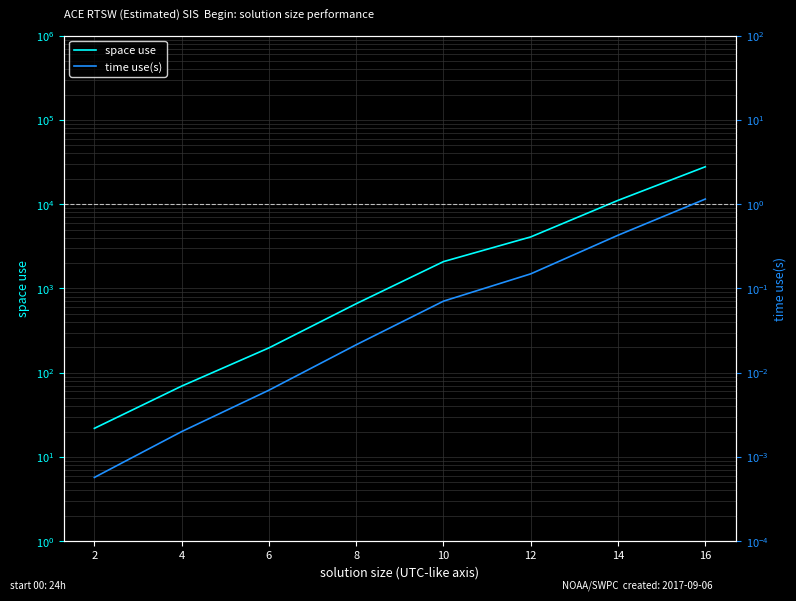

Between 4 and 6, which series saw the biggest shift?

space use